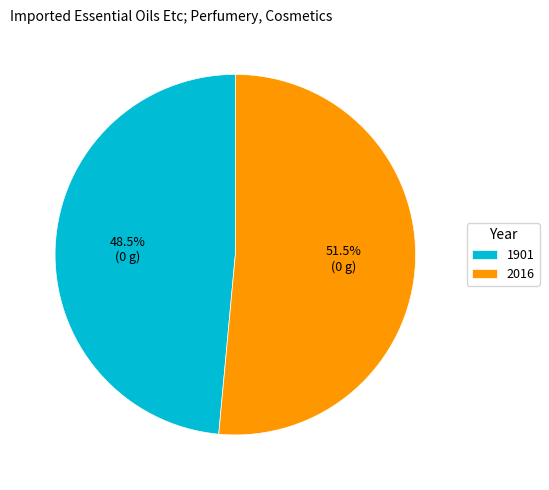

Is 1901 the majority of the pie?

No